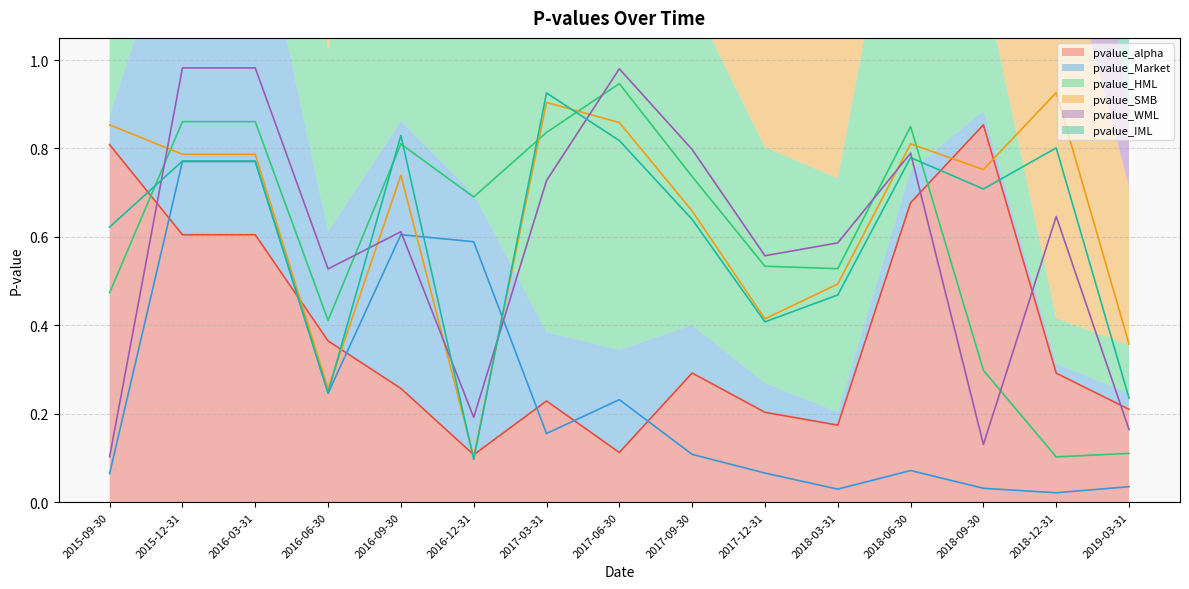

Reading right to left, what are all the values shown in this chart?

pvalue_alpha: 2019-03-31=0.2	2018-12-31=0.3	2018-09-30=0.9	2018-06-30=0.7	2018-03-31=0.2	2017-12-31=0.2	2017-09-30=0.3	2017-06-30=0.1	2017-03-31=0.2	2016-12-31=0.1	2016-09-30=0.3	2016-06-30=0.4	2016-03-31=0.6	2015-12-31=0.6	2015-09-30=0.8
pvalue_Market: 2019-03-31=0.0	2018-12-31=0.0	2018-09-30=0.0	2018-06-30=0.1	2018-03-31=0.0	2017-12-31=0.1	2017-09-30=0.1	2017-06-30=0.2	2017-03-31=0.2	2016-12-31=0.6	2016-09-30=0.6	2016-06-30=0.2	2016-03-31=0.8	2015-12-31=0.8	2015-09-30=0.1
pvalue_HML: 2019-03-31=0.1	2018-12-31=0.1	2018-09-30=0.3	2018-06-30=0.8	2018-03-31=0.5	2017-12-31=0.5	2017-09-30=0.7	2017-06-30=0.9	2017-03-31=0.8	2016-12-31=0.7	2016-09-30=0.8	2016-06-30=0.4	2016-03-31=0.9	2015-12-31=0.9	2015-09-30=0.5
pvalue_SMB: 2019-03-31=0.4	2018-12-31=0.9	2018-09-30=0.8	2018-06-30=0.8	2018-03-31=0.5	2017-12-31=0.4	2017-09-30=0.7	2017-06-30=0.9	2017-03-31=0.9	2016-12-31=0.1	2016-09-30=0.7	2016-06-30=0.3	2016-03-31=0.8	2015-12-31=0.8	2015-09-30=0.9
pvalue_WML: 2019-03-31=0.2	2018-12-31=0.6	2018-09-30=0.1	2018-06-30=0.8	2018-03-31=0.6	2017-12-31=0.6	2017-09-30=0.8	2017-06-30=1.0	2017-03-31=0.7	2016-12-31=0.2	2016-09-30=0.6	2016-06-30=0.5	2016-03-31=1.0	2015-12-31=1.0	2015-09-30=0.1
pvalue_IML: 2019-03-31=0.2	2018-12-31=0.8	2018-09-30=0.7	2018-06-30=0.8	2018-03-31=0.5	2017-12-31=0.4	2017-09-30=0.6	2017-06-30=0.8	2017-03-31=0.9	2016-12-31=0.1	2016-09-30=0.8	2016-06-30=0.2	2016-03-31=0.8	2015-12-31=0.8	2015-09-30=0.6